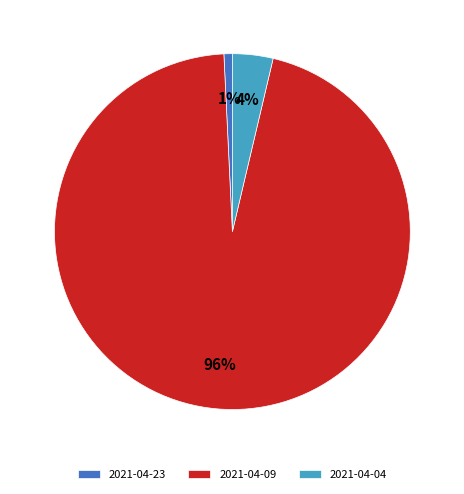

Which slice is the smallest?

2021-04-23